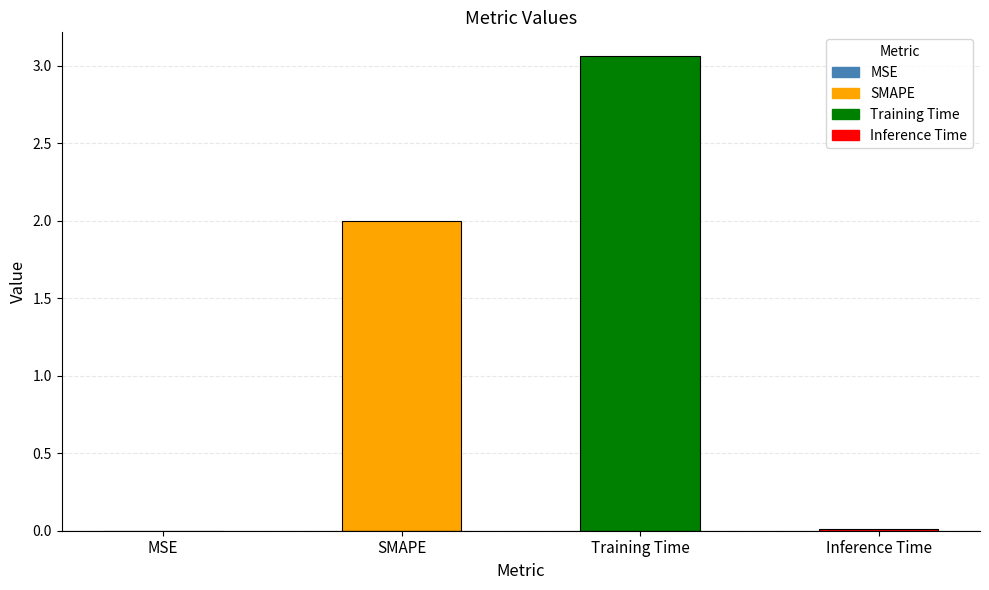

Which label corresponds to the largest value in the chart?

Training Time